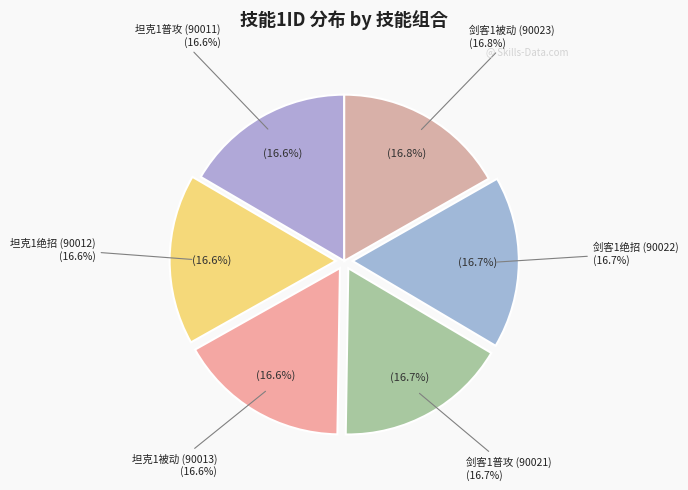

Which slice is the smallest?

坦克1普攻 (90011)